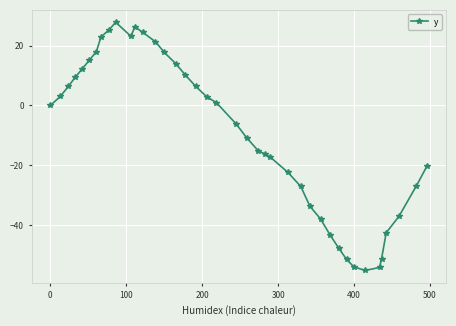

What is the value of the 26th point from the left?

-22.4